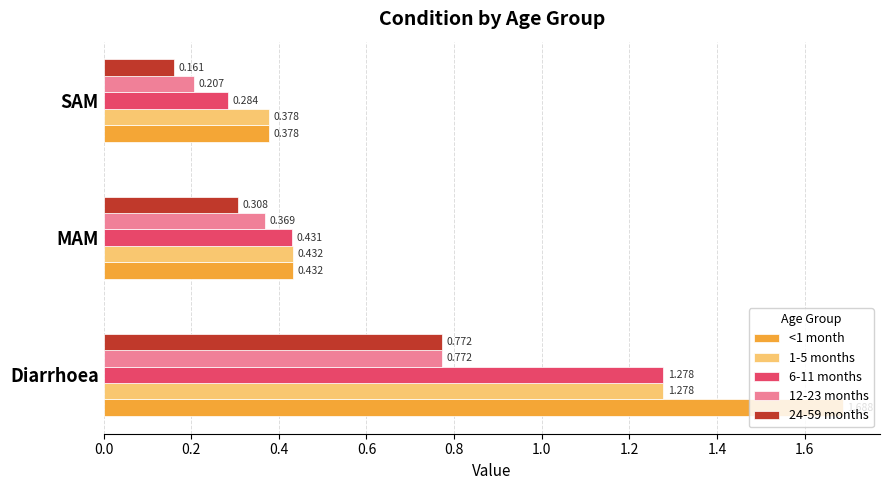

At which label is 12-23 months closest to 0?

SAM